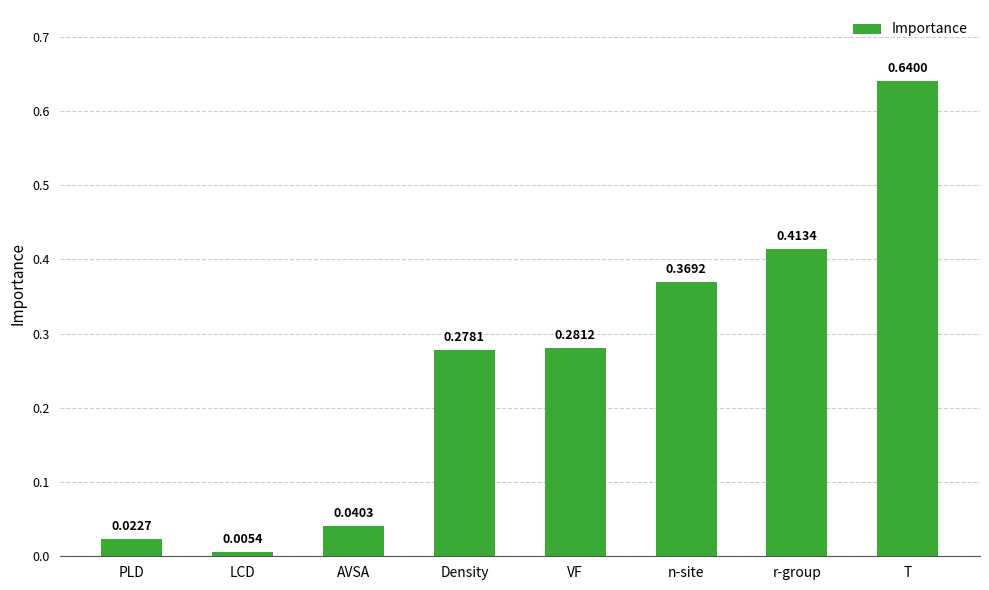

Rank the categories by value from highest to lowest.

T, r-group, n-site, VF, Density, AVSA, PLD, LCD